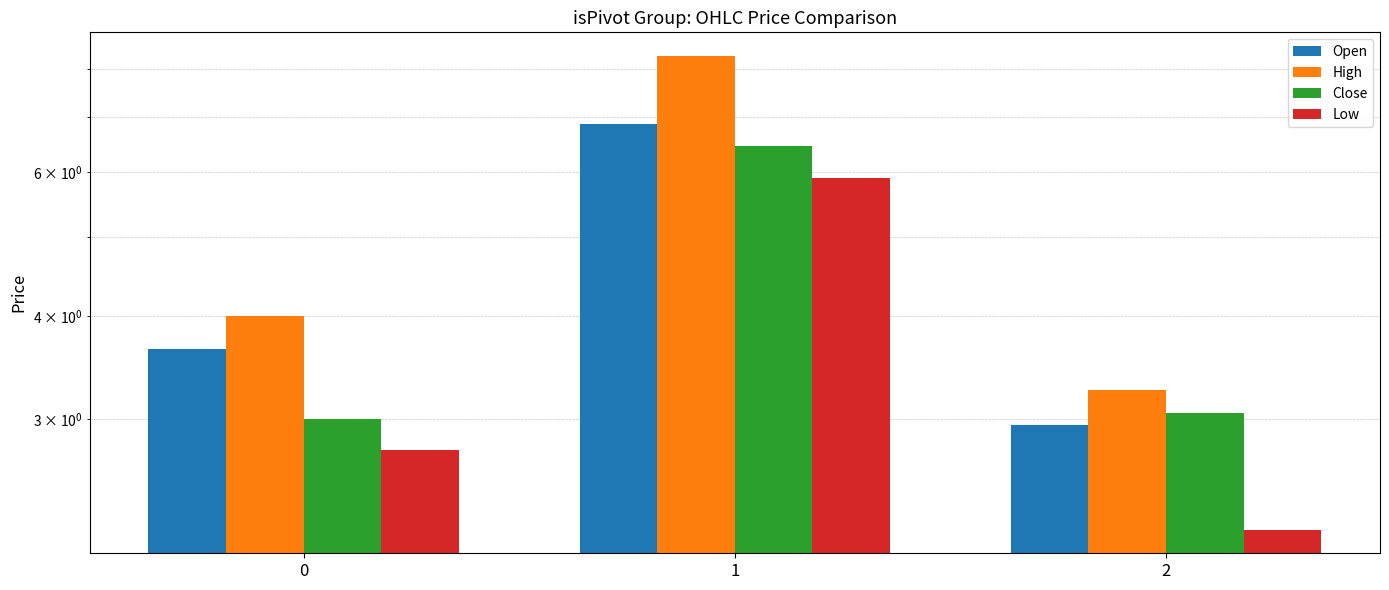

What is the sum of all Open values?

13.5